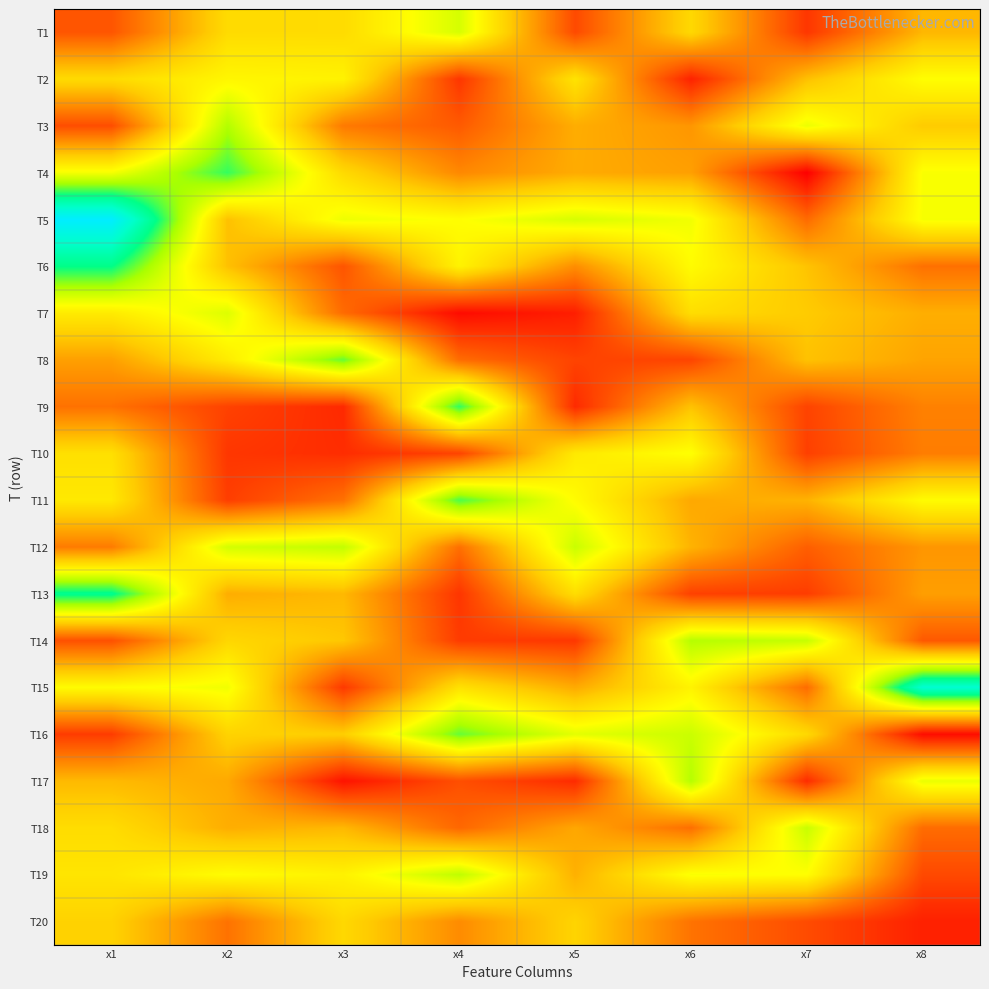

Reading left to right, list all the values displayed in this chart.

T1: x1=3.6	x2=6.2	x3=6.2	x4=7.7	x5=3.4	x6=6.1	x7=3.0	x8=5.4
T2: x1=6.2	x2=6.9	x3=6.8	x4=3.0	x5=6.4	x6=2.7	x7=5.6	x8=7.1
T3: x1=3.5	x2=8.2	x3=4.3	x4=3.7	x5=5.3	x6=4.8	x7=7.4	x8=5.8
T4: x1=7.2	x2=9.3	x3=6.2	x4=4.6	x5=5.2	x6=5.0	x7=2.0	x8=7.2
T5: x1=12.2	x2=5.6	x3=7.4	x4=7.1	x5=7.7	x6=7.3	x7=4.0	x8=7.2
T6: x1=9.7	x2=5.6	x3=3.6	x4=6.8	x5=4.7	x6=7.0	x7=5.7	x8=4.1
T7: x1=6.6	x2=7.6	x3=4.0	x4=2.2	x5=2.6	x6=6.3	x7=5.8	x8=5.3
T8: x1=5.0	x2=6.6	x3=8.9	x4=4.0	x5=3.3	x6=3.3	x7=5.7	x8=5.1
T9: x1=4.1	x2=3.3	x3=2.8	x4=9.3	x5=2.8	x6=5.7	x7=3.3	x8=4.4
T10: x1=6.3	x2=3.0	x3=2.9	x4=3.3	x5=6.6	x6=7.1	x7=3.2	x8=4.4
T11: x1=6.6	x2=3.2	x3=4.2	x4=9.1	x5=7.0	x6=5.2	x7=5.4	x8=7.0
T12: x1=4.3	x2=7.8	x3=8.0	x4=4.1	x5=7.9	x6=5.4	x7=3.8	x8=4.8
T13: x1=9.8	x2=5.3	x3=5.5	x4=3.0	x5=6.3	x6=3.2	x7=3.2	x8=5.0
T14: x1=3.5	x2=6.1	x3=5.8	x4=3.1	x5=3.1	x6=8.2	x7=7.9	x8=3.7
T15: x1=7.0	x2=7.3	x3=3.1	x4=6.4	x5=5.2	x6=6.8	x7=4.1	x8=11.0
T16: x1=3.1	x2=6.0	x3=5.9	x4=8.9	x5=7.5	x6=7.9	x7=6.2	x8=2.3
T17: x1=5.5	x2=5.2	x3=2.4	x4=3.5	x5=2.8	x6=8.2	x7=2.8	x8=7.4
T18: x1=6.3	x2=5.3	x3=5.5	x4=4.0	x5=5.1	x6=4.1	x7=7.9	x8=4.0
T19: x1=6.5	x2=7.1	x3=6.8	x4=8.1	x5=5.3	x6=7.2	x7=7.1	x8=3.4
T20: x1=6.0	x2=4.2	x3=6.1	x4=4.6	x5=6.0	x6=4.2	x7=3.4	x8=2.6